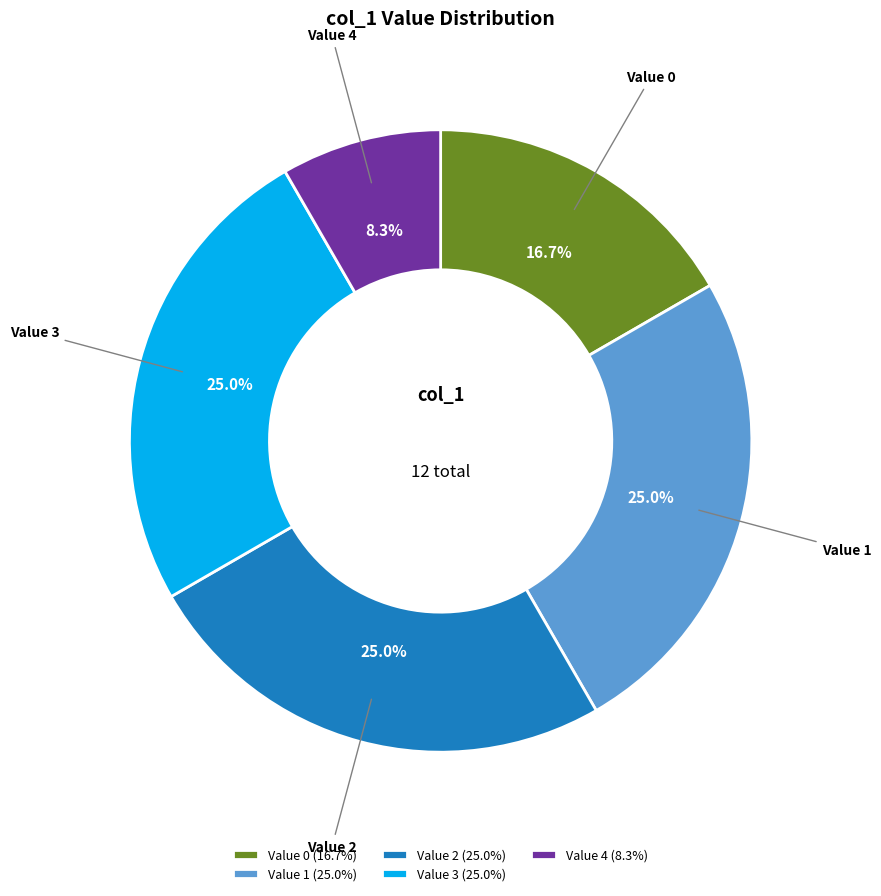

Is Value 0 the majority of the pie?

No